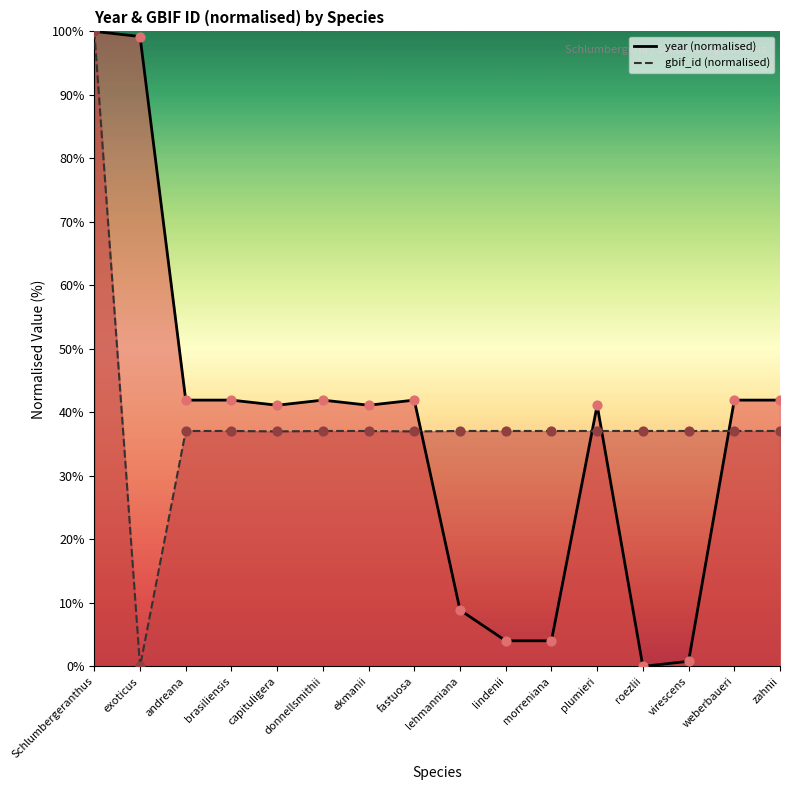

Which series has the largest Y range (max minus min)?

year